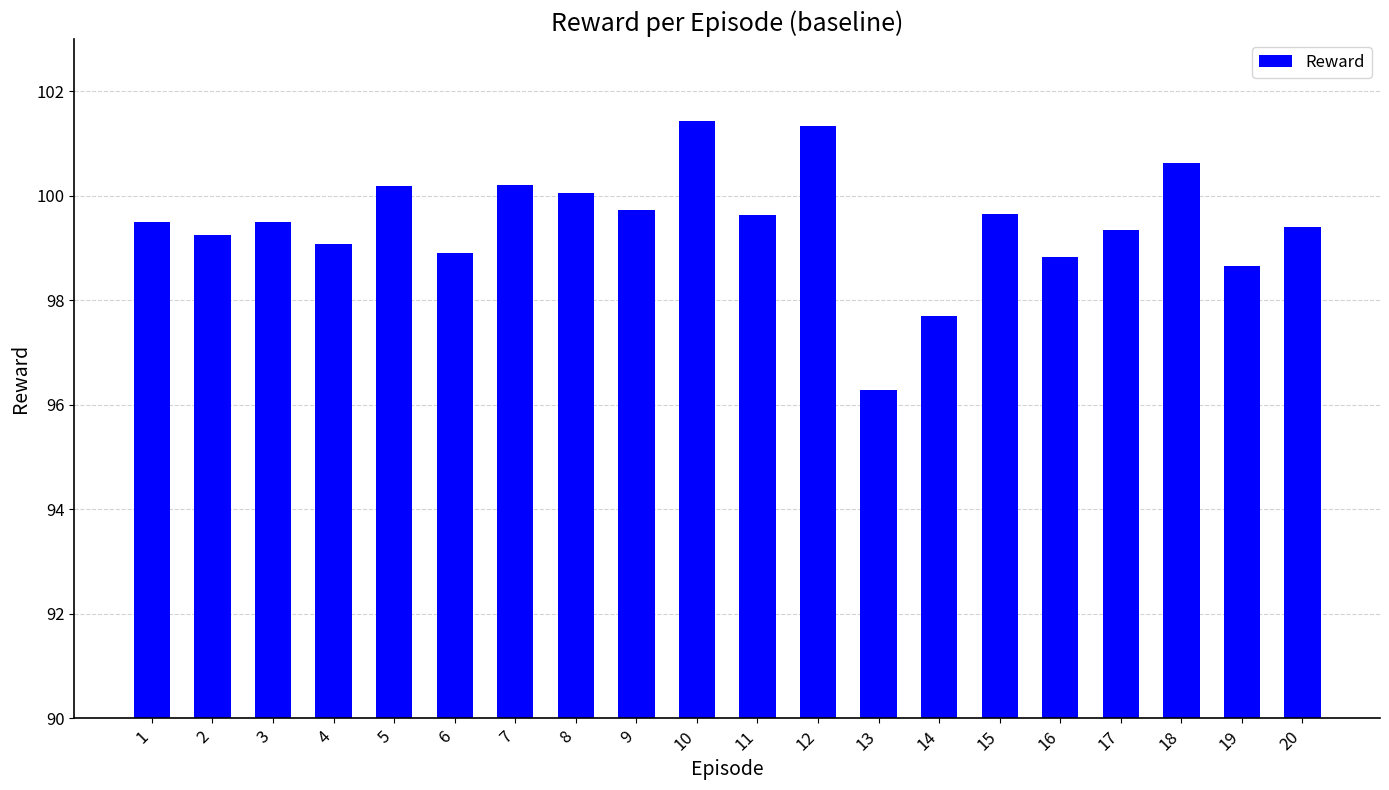

At which label is the value closest to 98?

14